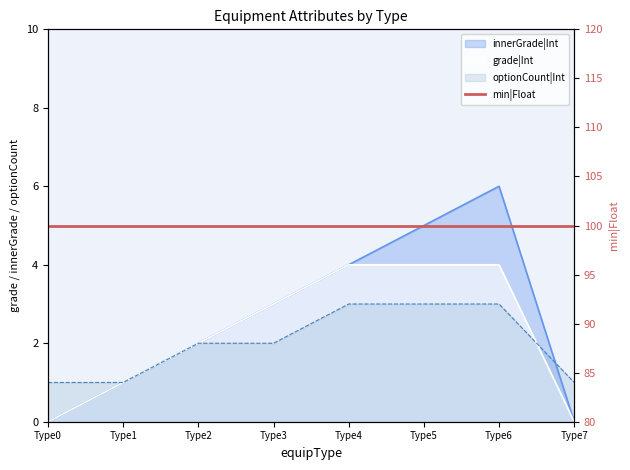

What is the highest value of the innerGrade|Int series?

6